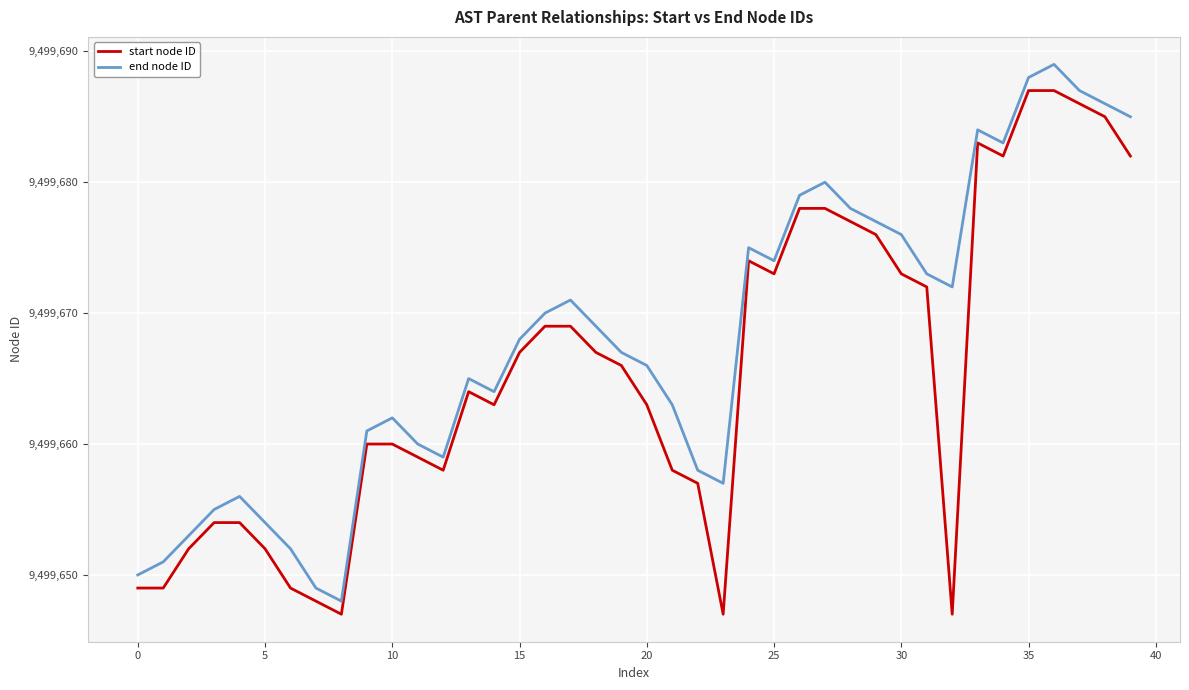

What is the minimum value shown in the chart?

9499647